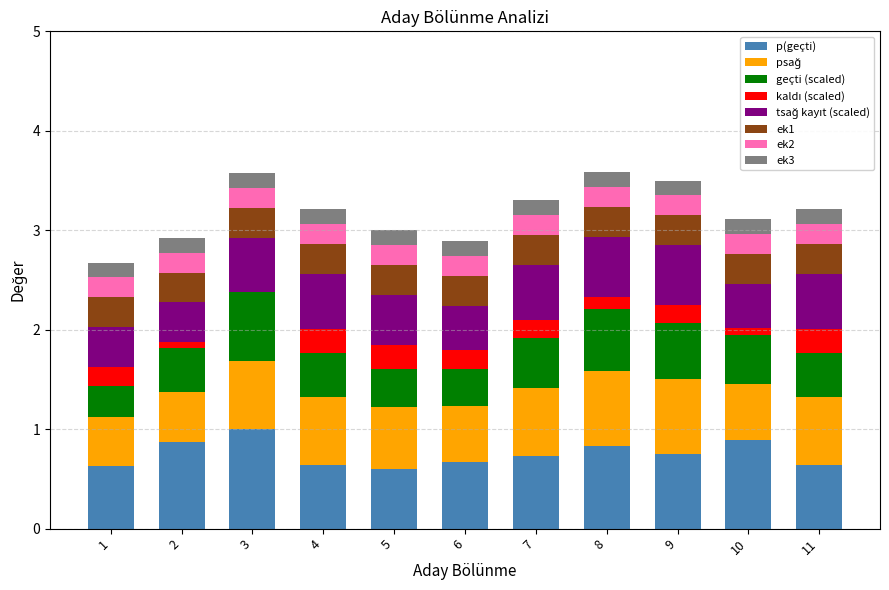

True or false: p(geçti) has a value of 1.2 at 8.

False